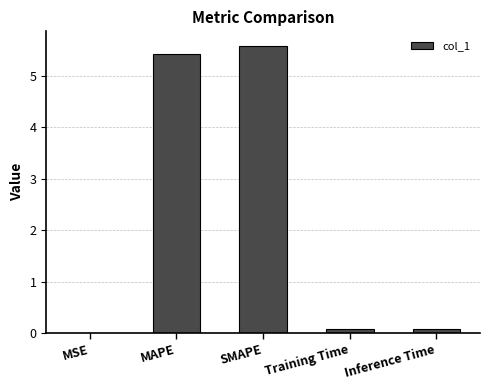

The chart shows a value of 7.7 at MAPE. True or false?

False